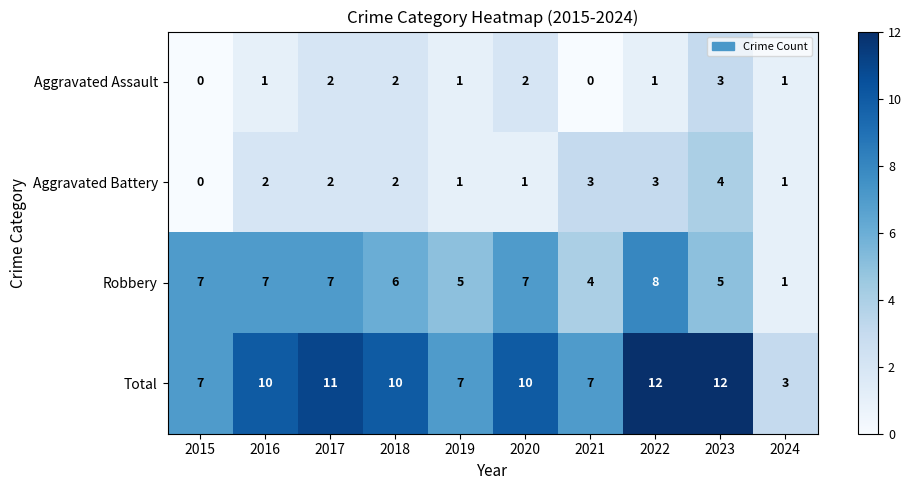

Is the value of Robbery at 2015 greater than the value of Total at 2024?

Yes